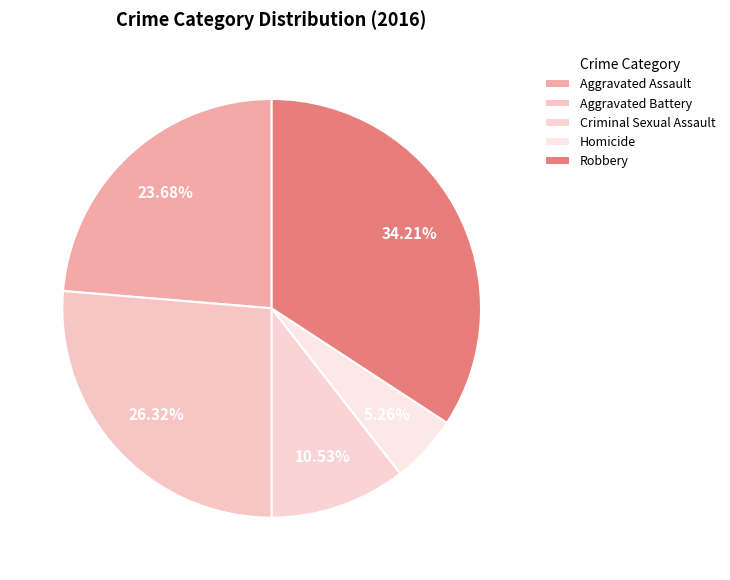

What is the smallest slice in the pie chart?

Homicide